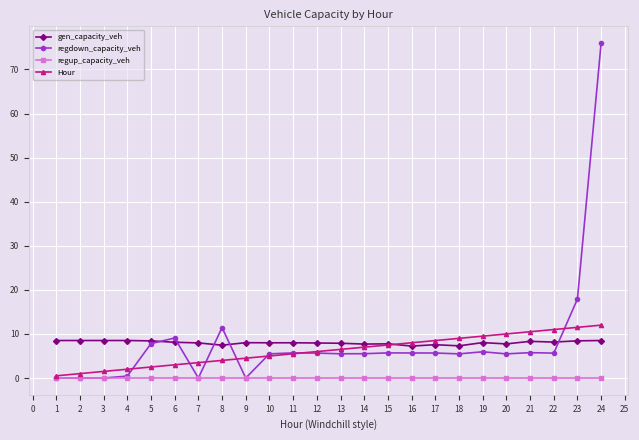

What is the maximum value shown in the chart?

76.0